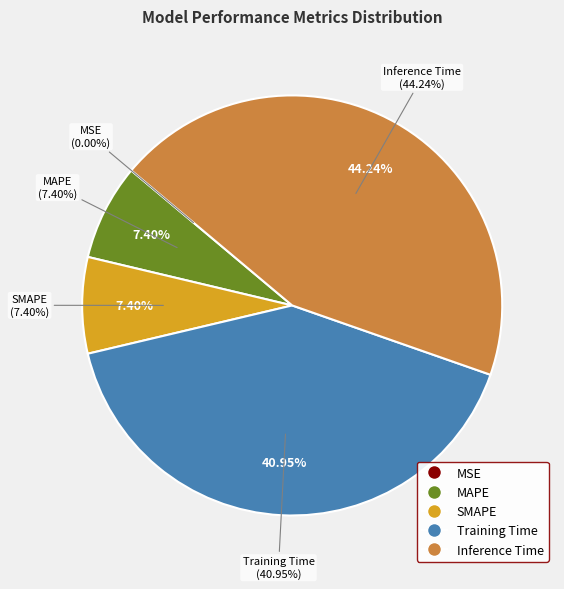

To the nearest percent, what percentage of the pie is Training Time?

41%